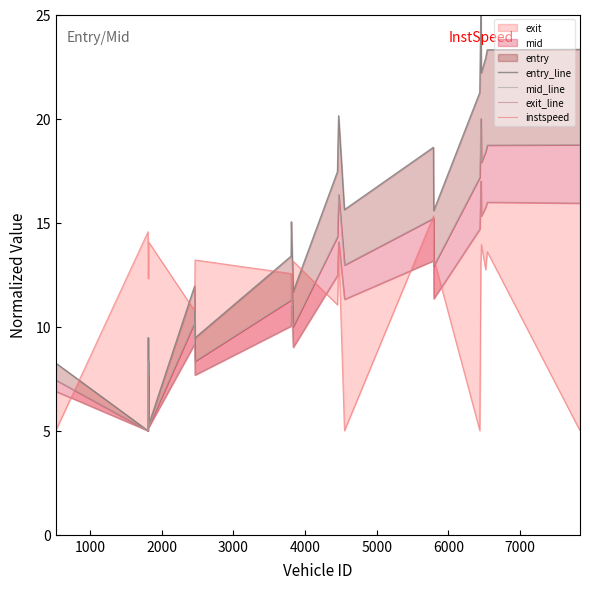

True or false: entry_line and exit_line cross at least once.

False